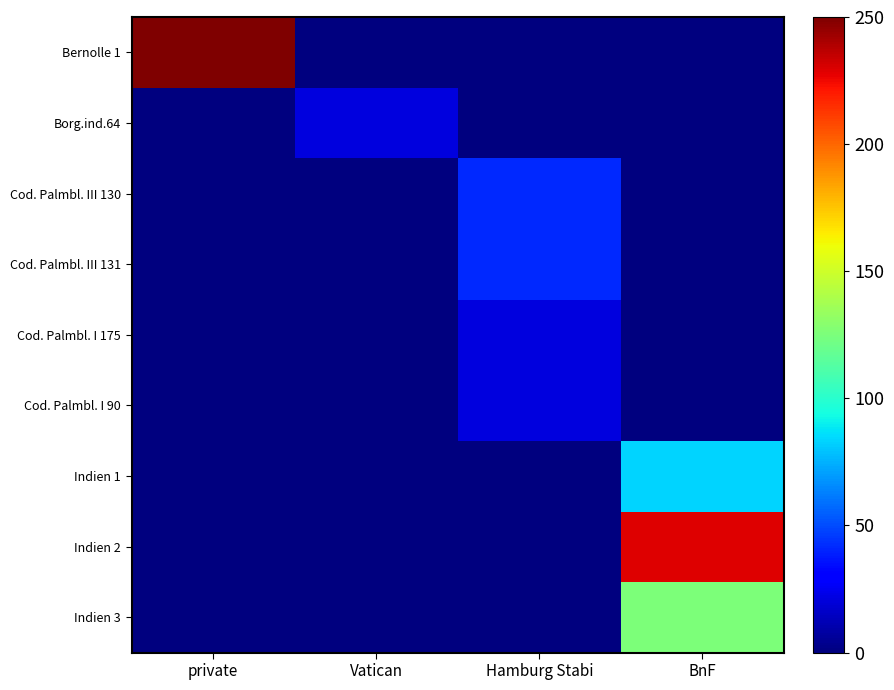

Which series changed the most between private and Vatican?

Bernolle 1